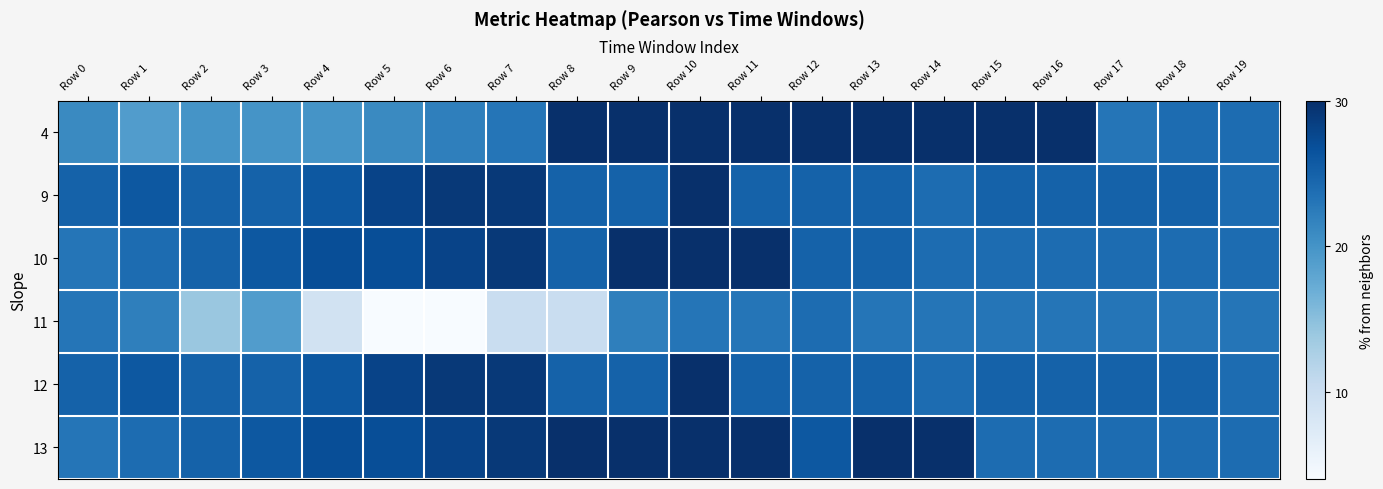

Reading left to right, transcribe all the data shown in this chart.

4: Row 0=21	Row 1=19	Row 2=20	Row 3=20	Row 4=20	Row 5=21	Row 6=22	Row 7=23	Row 8=30	Row 9=30	Row 10=30	Row 11=30	Row 12=30	Row 13=30	Row 14=30	Row 15=30	Row 16=30	Row 17=23	Row 18=24	Row 19=24
9: Row 0=25	Row 1=26	Row 2=25	Row 3=25	Row 4=26	Row 5=28	Row 6=29	Row 7=29	Row 8=25	Row 9=25	Row 10=30	Row 11=25	Row 12=25	Row 13=25	Row 14=24	Row 15=25	Row 16=25	Row 17=25	Row 18=25	Row 19=24
10: Row 0=23	Row 1=24	Row 2=25	Row 3=26	Row 4=27	Row 5=27	Row 6=28	Row 7=29	Row 8=25	Row 9=30	Row 10=30	Row 11=30	Row 12=25	Row 13=25	Row 14=24	Row 15=24	Row 16=24	Row 17=24	Row 18=24	Row 19=24
11: Row 0=23	Row 1=22	Row 2=14	Row 3=19	Row 4=9	Row 5=4	Row 6=4	Row 7=10	Row 8=10	Row 9=22	Row 10=23	Row 11=23	Row 12=24	Row 13=23	Row 14=23	Row 15=23	Row 16=23	Row 17=23	Row 18=23	Row 19=23
12: Row 0=25	Row 1=26	Row 2=25	Row 3=25	Row 4=26	Row 5=28	Row 6=29	Row 7=29	Row 8=25	Row 9=25	Row 10=30	Row 11=25	Row 12=25	Row 13=25	Row 14=24	Row 15=25	Row 16=25	Row 17=25	Row 18=25	Row 19=24
13: Row 0=23	Row 1=24	Row 2=25	Row 3=26	Row 4=27	Row 5=27	Row 6=28	Row 7=29	Row 8=30	Row 9=30	Row 10=30	Row 11=30	Row 12=26	Row 13=30	Row 14=30	Row 15=24	Row 16=24	Row 17=24	Row 18=24	Row 19=24